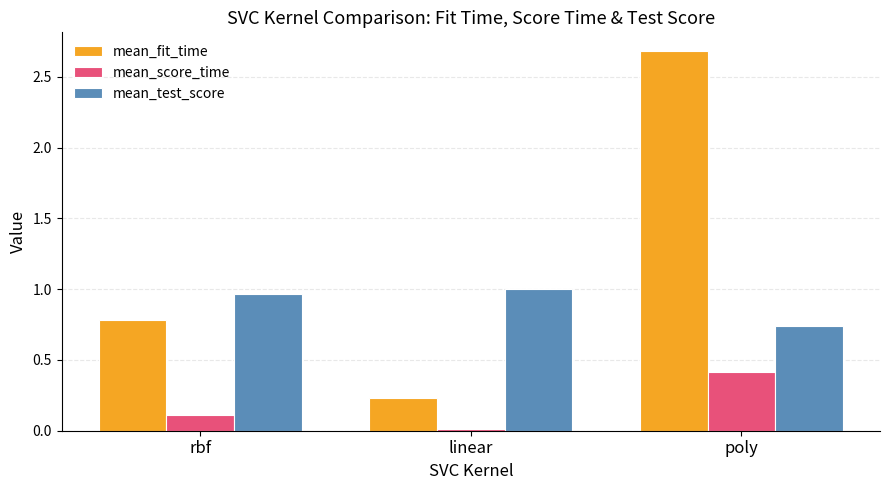

Where is mean_test_score nearest to the value 0?

poly